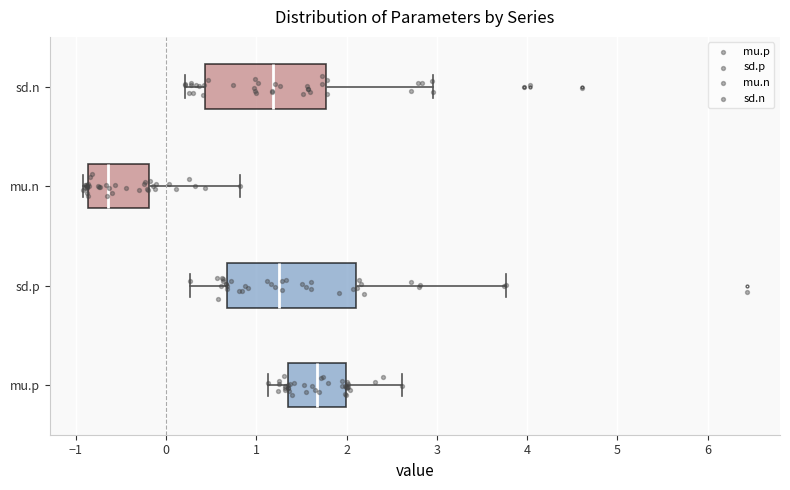

Reading bottom to top, read every box against the x-axis: the position of its median line, the range the box covers, and the ends of its whiskers. The values are not printed on the chart, so give them approximately, as read against the axis.

mu.p: median 1.7, box 1.3 to 2.0, whiskers 1.1 to 2.6
sd.p: median 1.2, box 0.7 to 2.1, whiskers 0.3 to 3.8
mu.n: median -0.6, box -0.9 to -0.2, whiskers -0.9 (just left of the box's left edge) to 0.8
sd.n: median 1.2, box 0.4 to 1.8, whiskers 0.2 to 3.0